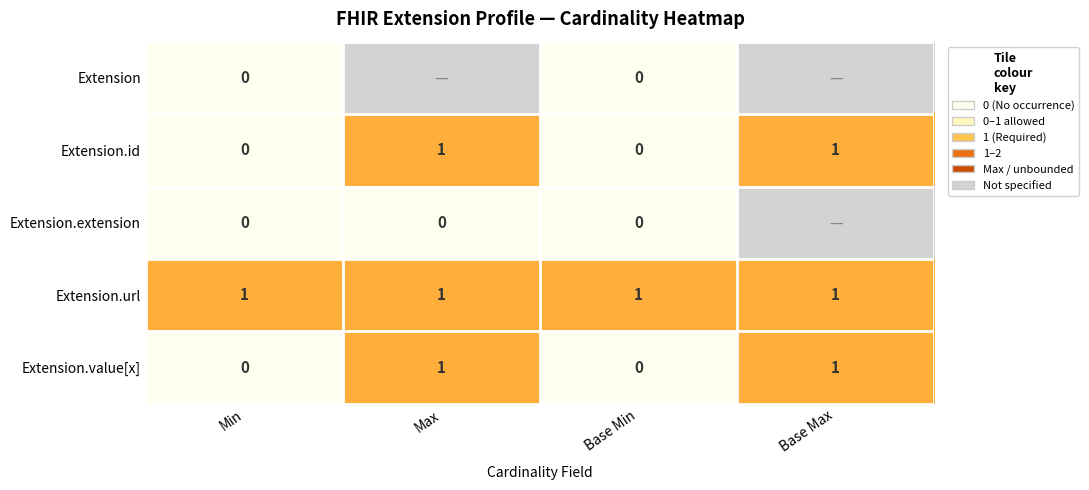

Count the Extension.value[x] values in the range 0 to 1.

4